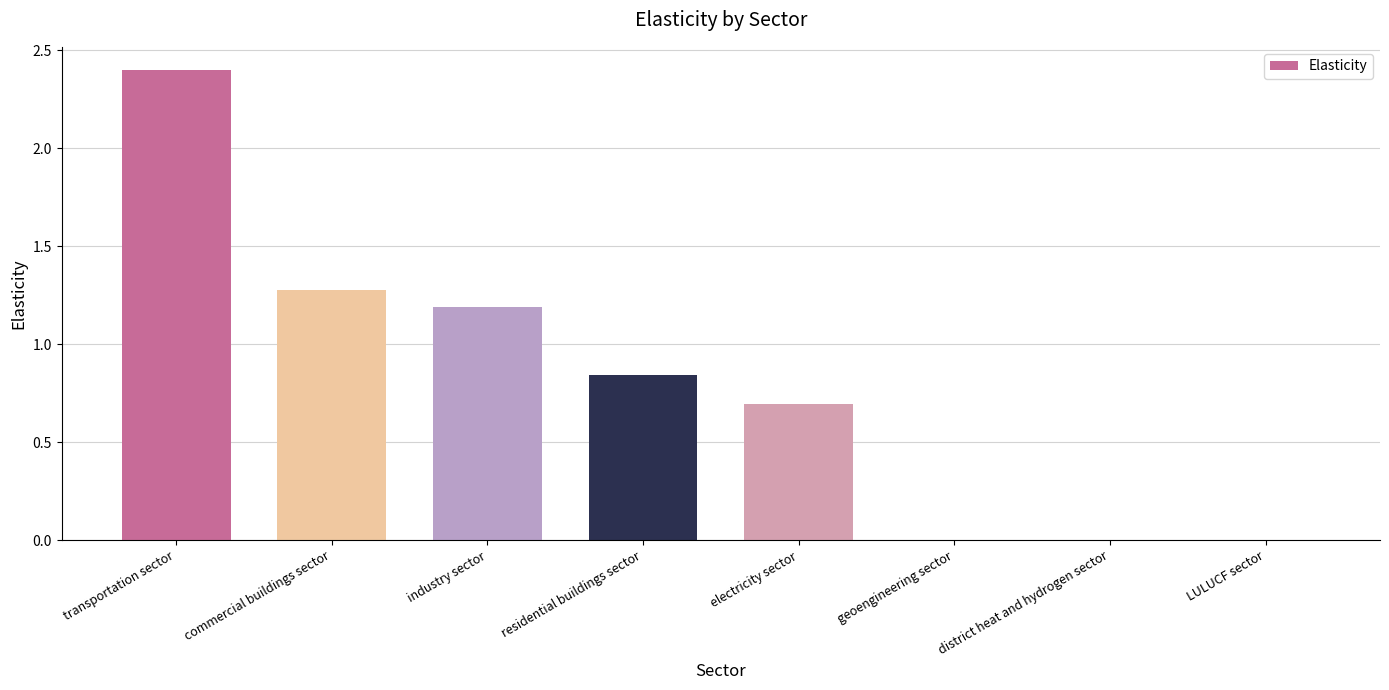

The chart shows a value of 0.6 at industry sector. True or false?

False